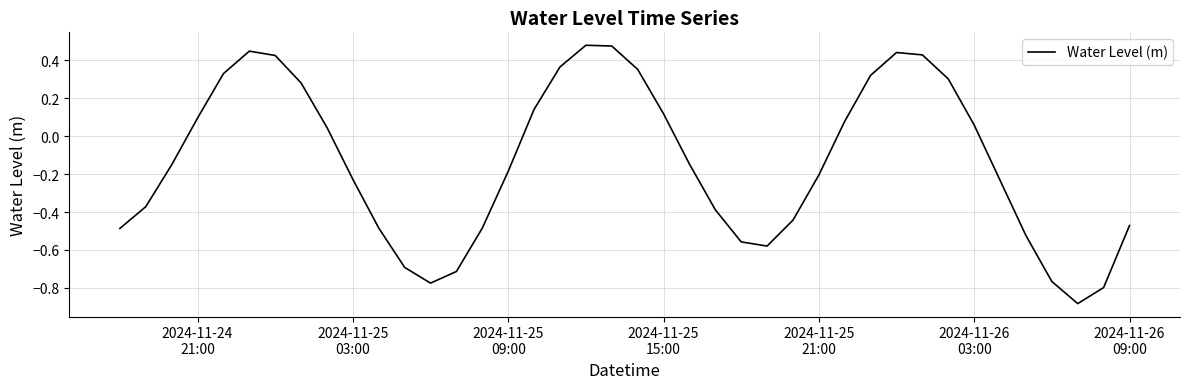

What is the difference between the maximum and minimum values?

1.4